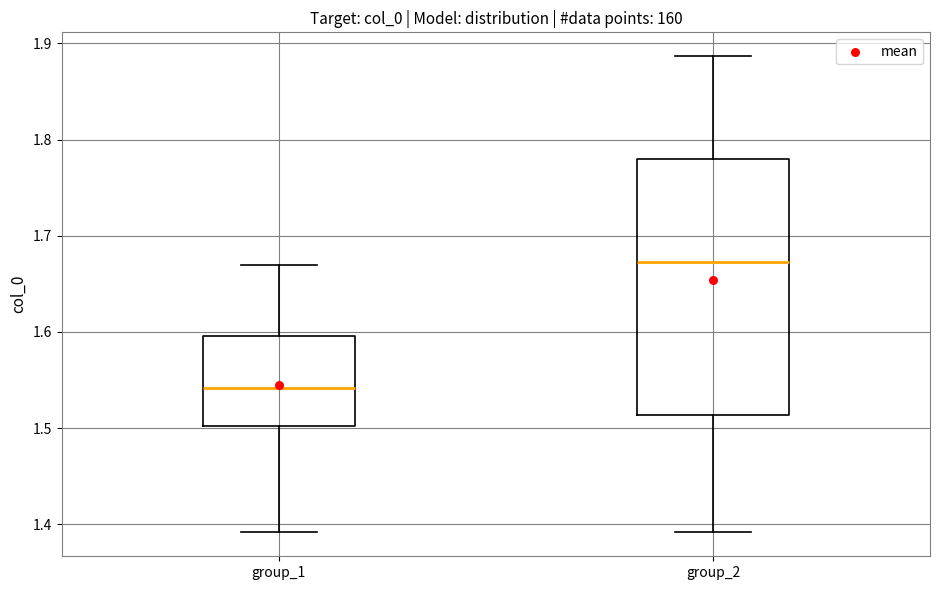

Reading left to right, read every box against the y-axis: the position of its median line, the range the box covers, and the ends of its whiskers. The values are not printed on the chart, so give them approximately, as read against the axis.

group_1: median 1.54, box 1.50 to 1.60, whiskers 1.39 to 1.67
group_2: median 1.67, box 1.51 to 1.78, whiskers 1.39 to 1.89